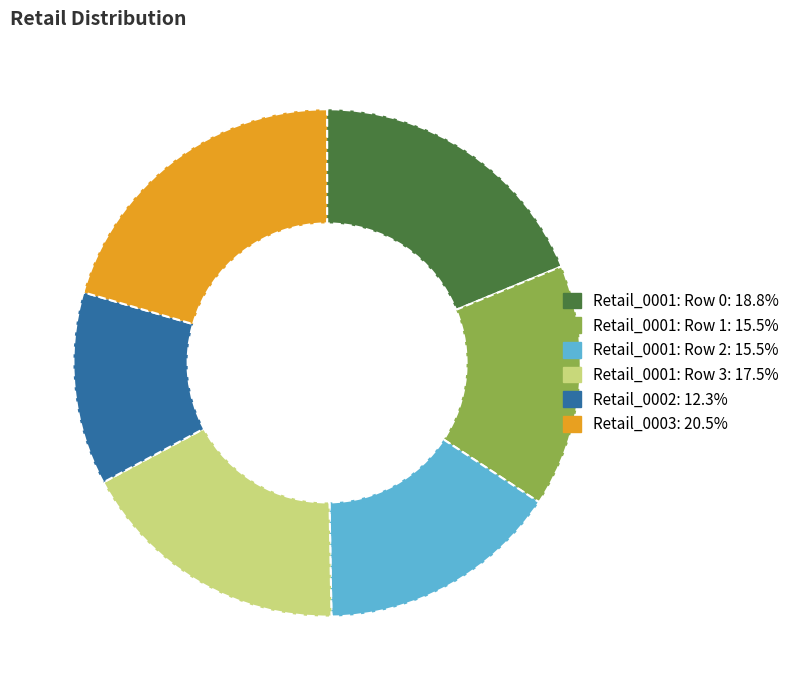

Does any single category account for the majority?

No